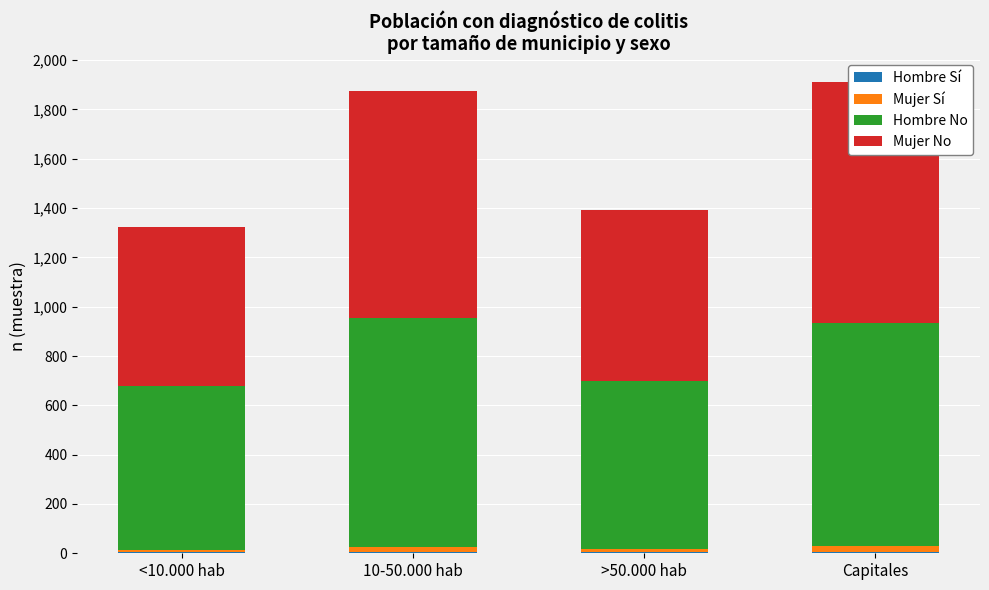

What is the maximum value shown in the chart?

980